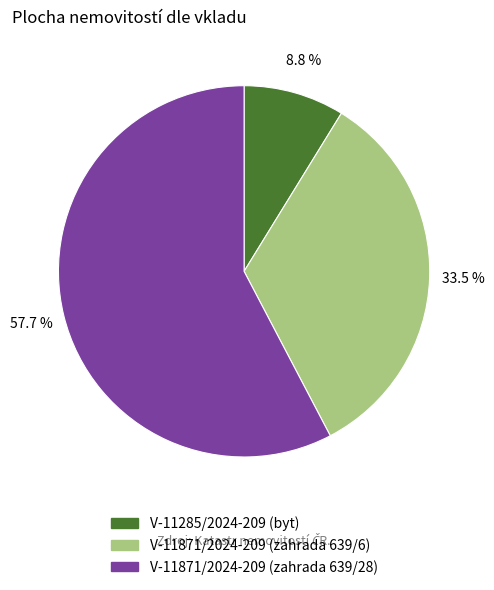

How many segments does this pie chart have?

3